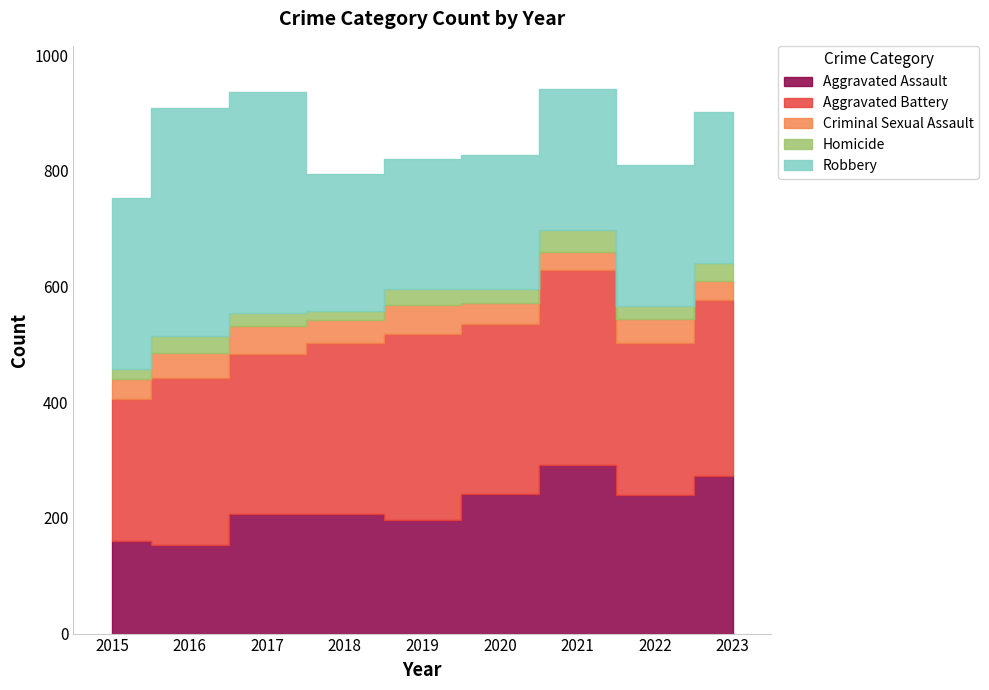

After their last crossing, which series has the higher values: Homicide or Criminal Sexual Assault?

Criminal Sexual Assault